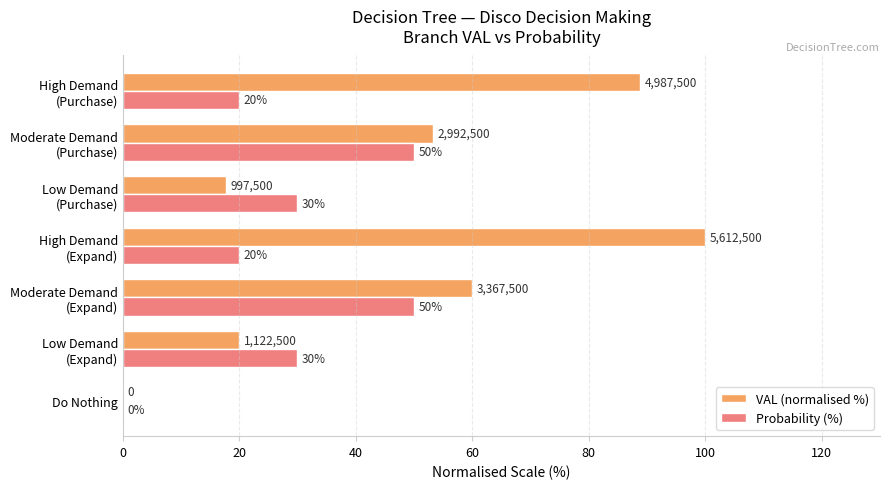

How many values in the VAL (normalised %) series exceed 53?

4